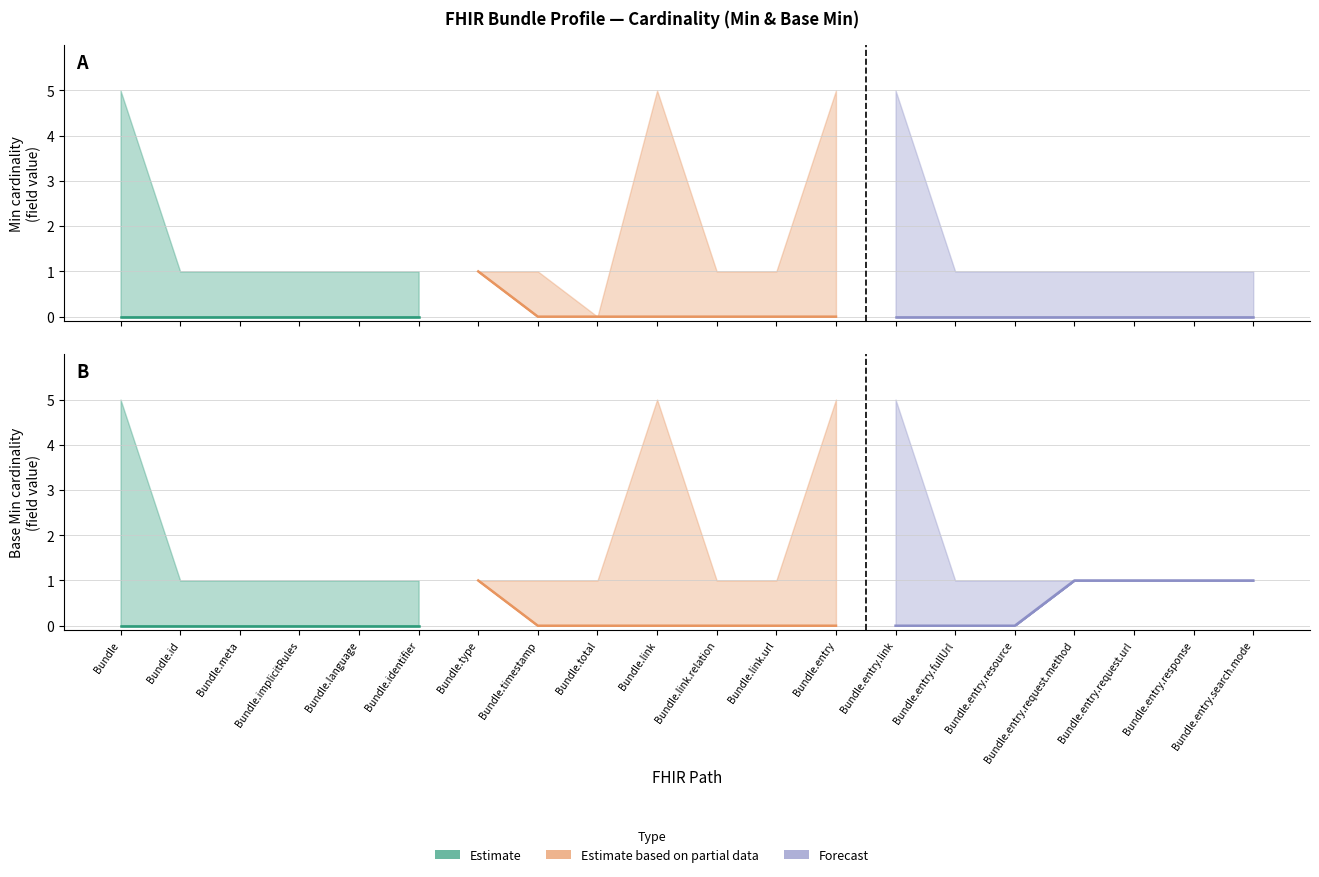

At which category does Min reach its first local peak?

Bundle.type